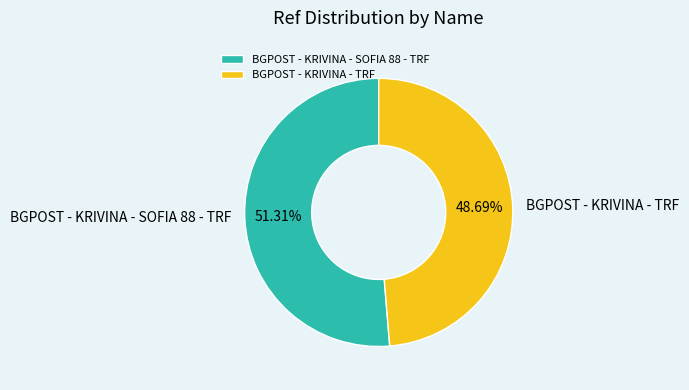

How many segments does this pie chart have?

2